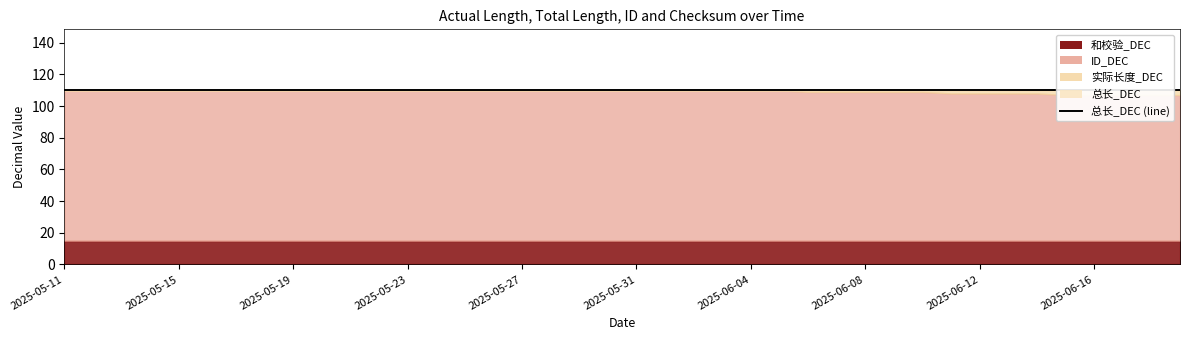

What is the maximum value shown in the chart?

110